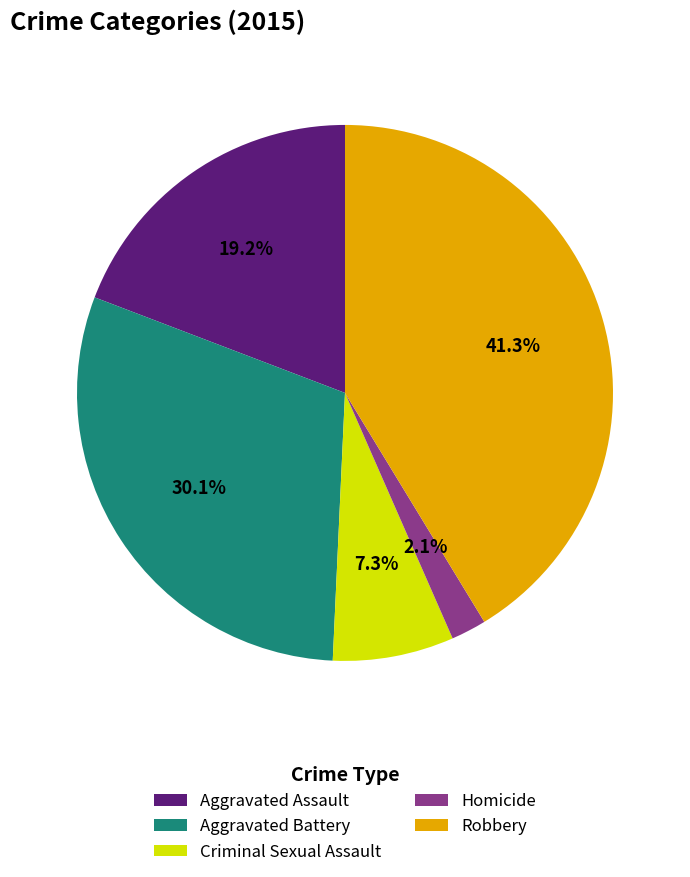

To the nearest percent, what portion does Robbery represent?

41%